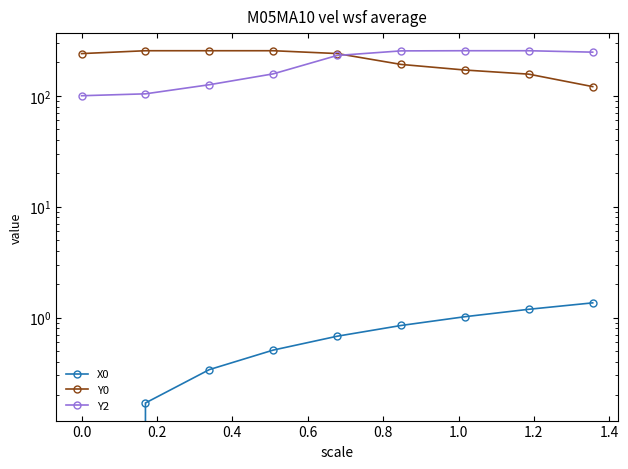

True or false: Y0 and X0 cross at least once.

False